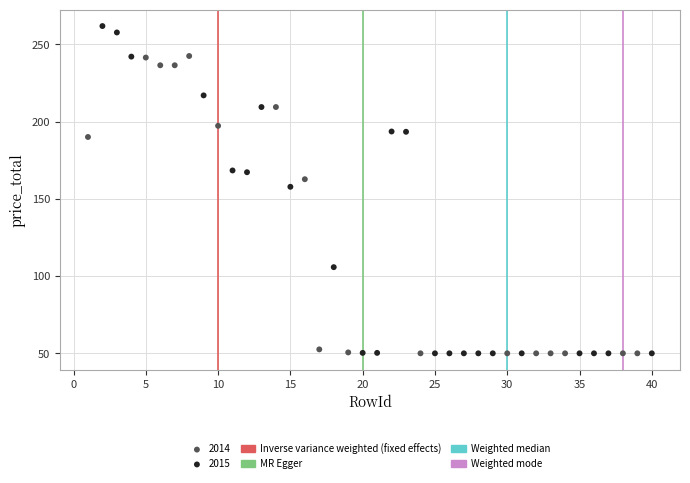

Which series has the largest Y range (max minus min)?

2015